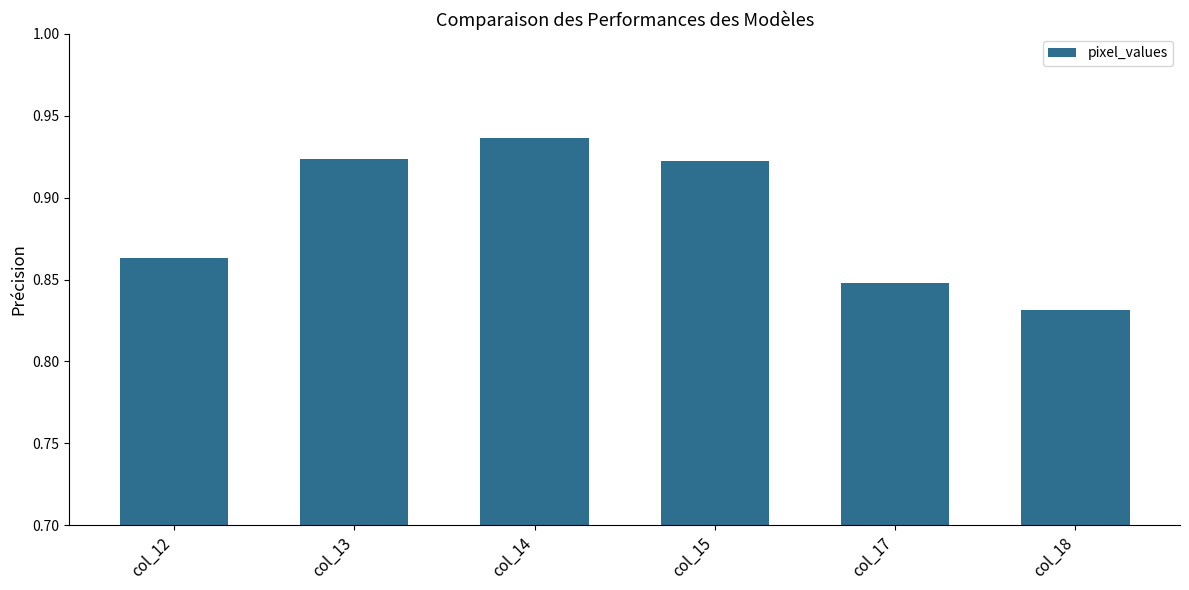

The chart shows a value of 0.4 at col_14. True or false?

False